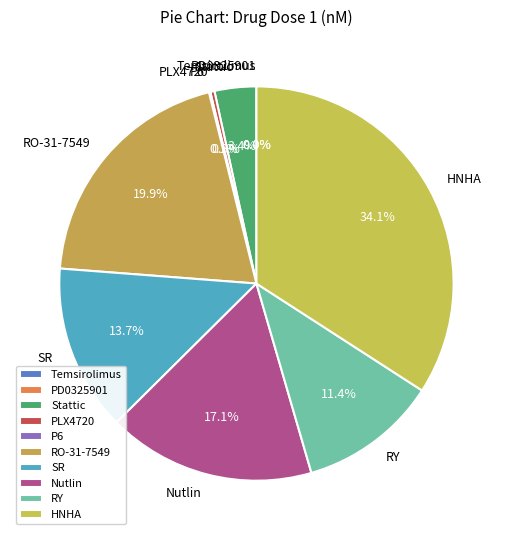

Is there a majority slice in this chart?

No